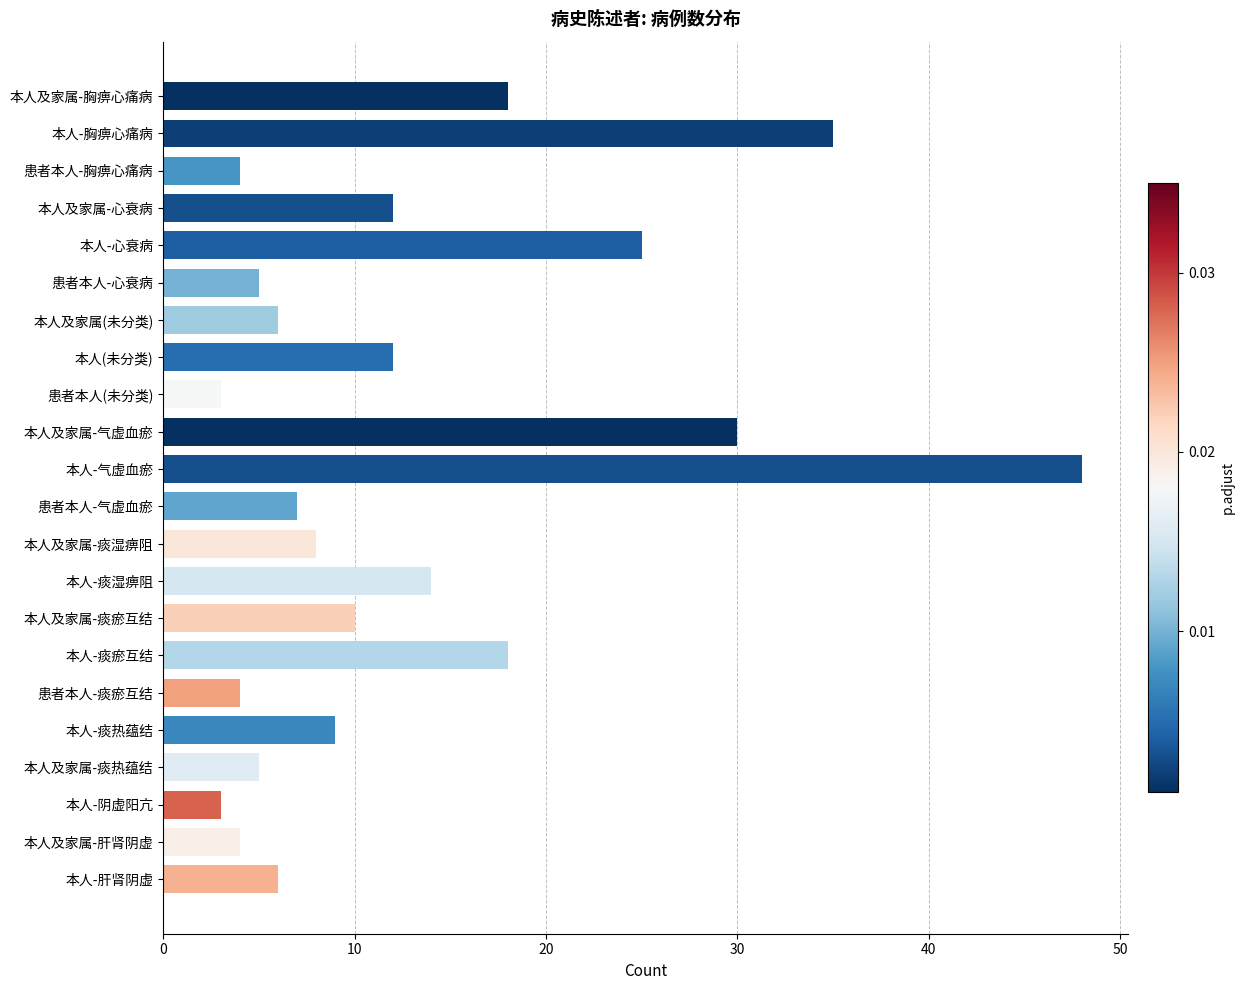

What is the ratio of the value at 本人及家属-心衰病 to the value at 本人及家属-肝肾阴虚?

3.0